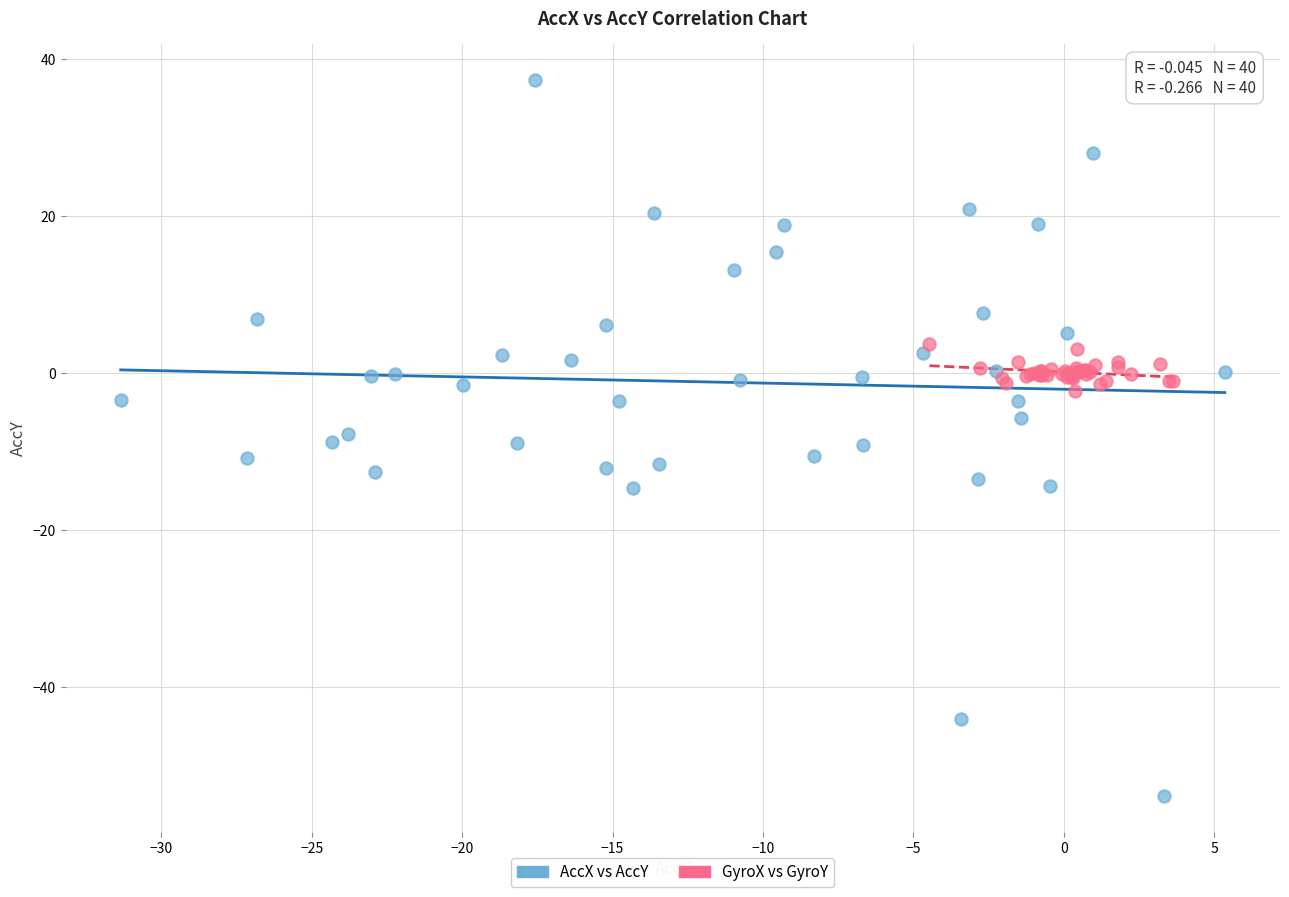

Which series contains the lowest Y value?

AccX vs AccY